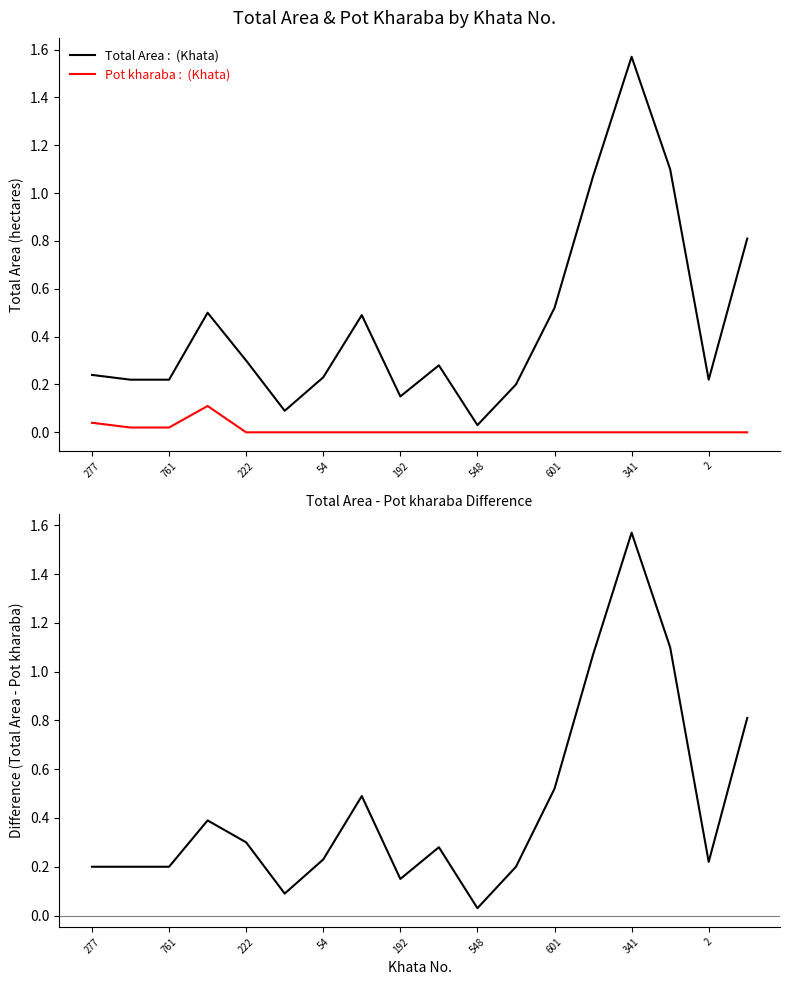

At how many categories does at least one series exceed 0?

18